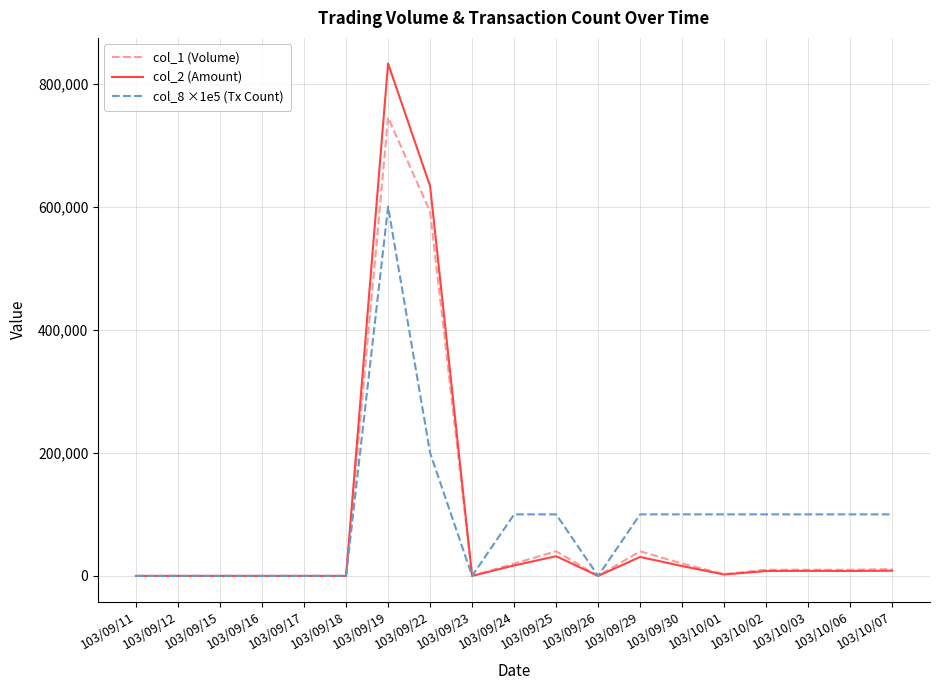

What is the average value of the col_2 (Amount) series?

84047